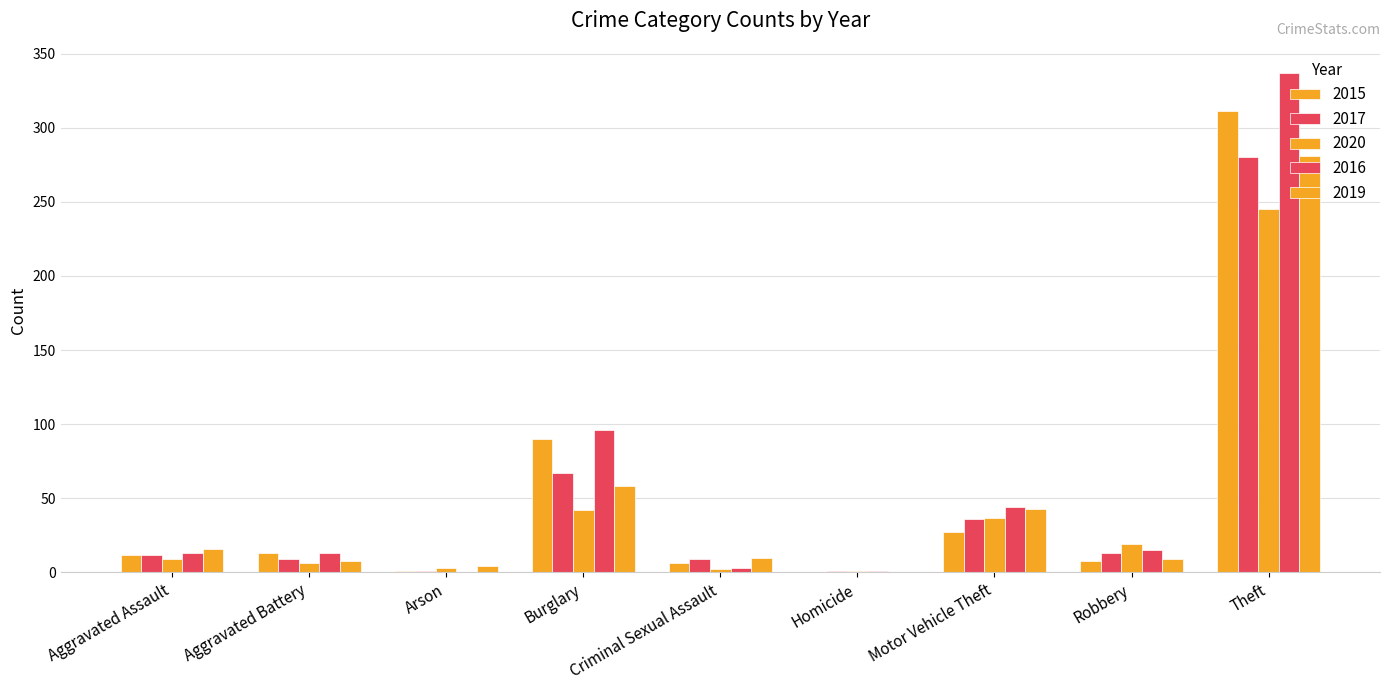

How many distinct data groups are displayed?

5